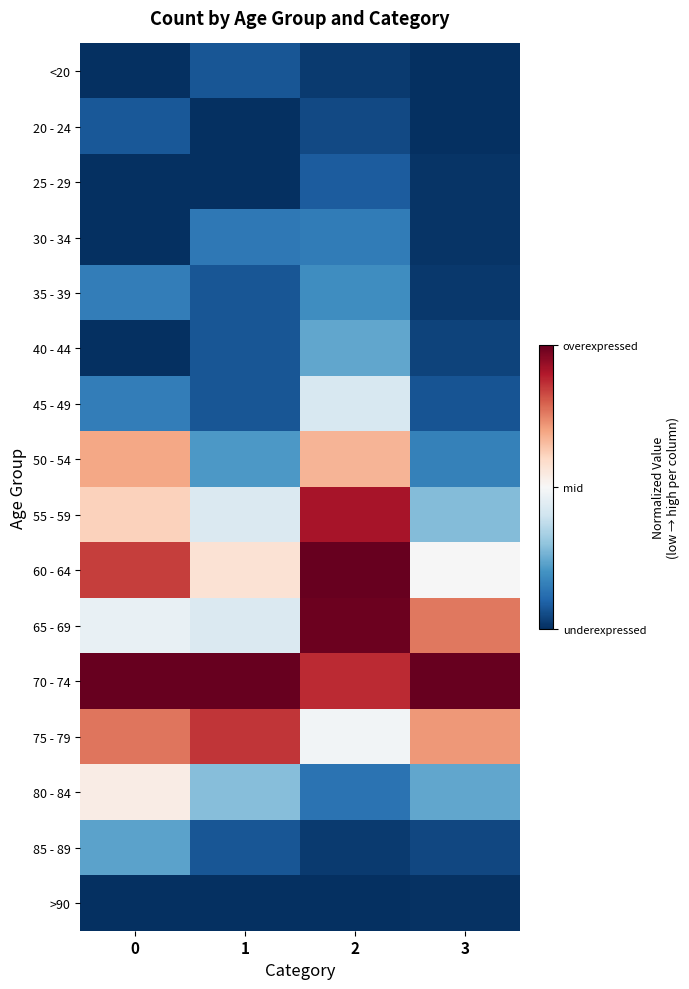

At 2, list the series in order from smallest to largest.

>90, <20, 85 - 89, 20 - 24, 25 - 29, 80 - 84, 30 - 34, 35 - 39, 40 - 44, 45 - 49, 75 - 79, 50 - 54, 70 - 74, 55 - 59, 65 - 69, 60 - 64